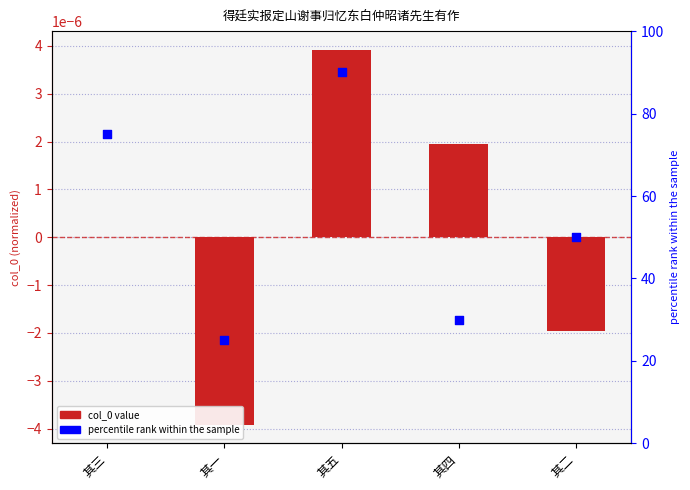

Which series reaches the maximum Y coordinate?

percentile rank